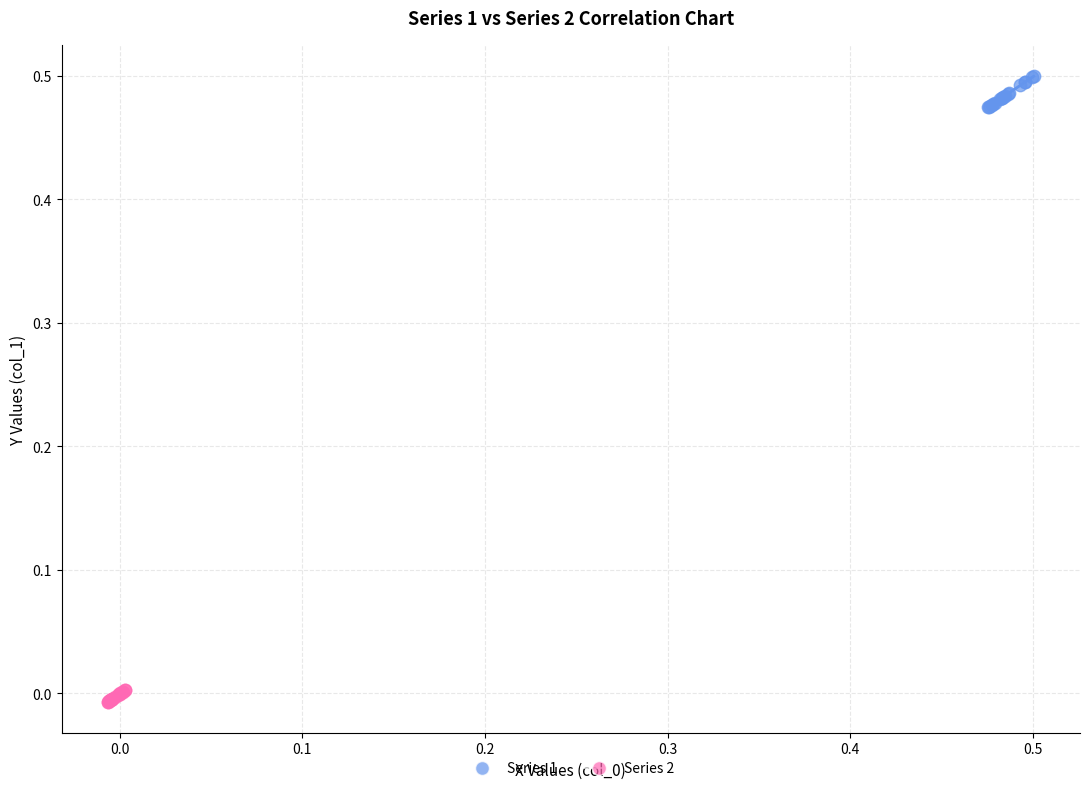

Which series reaches the minimum Y coordinate?

Series 2